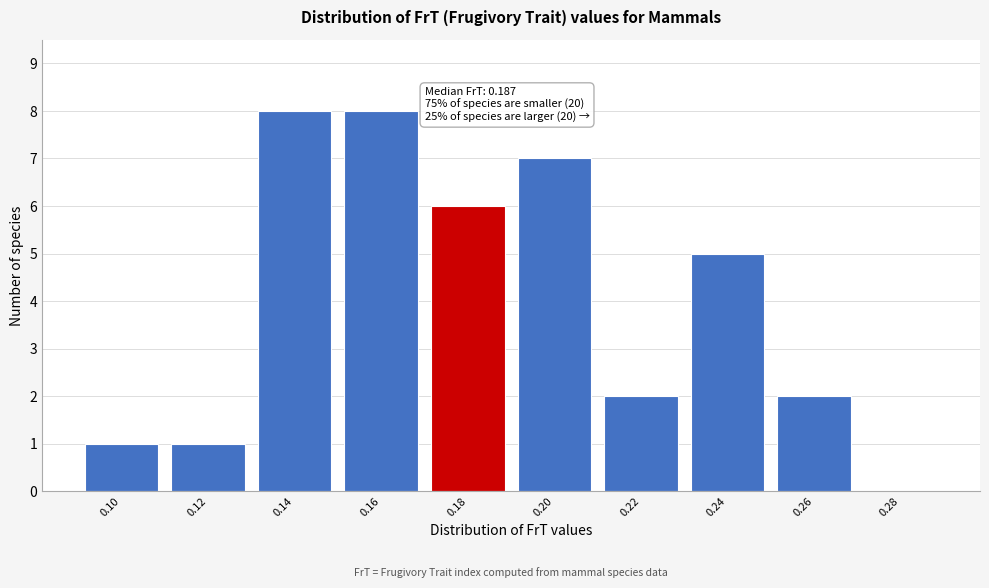

Reading left to right, list all the values displayed in this chart.

0.10=1	0.12=1	0.14=8	0.16=8	0.18=6	0.20=7	0.22=2	0.24=5	0.26=2	0.28=0